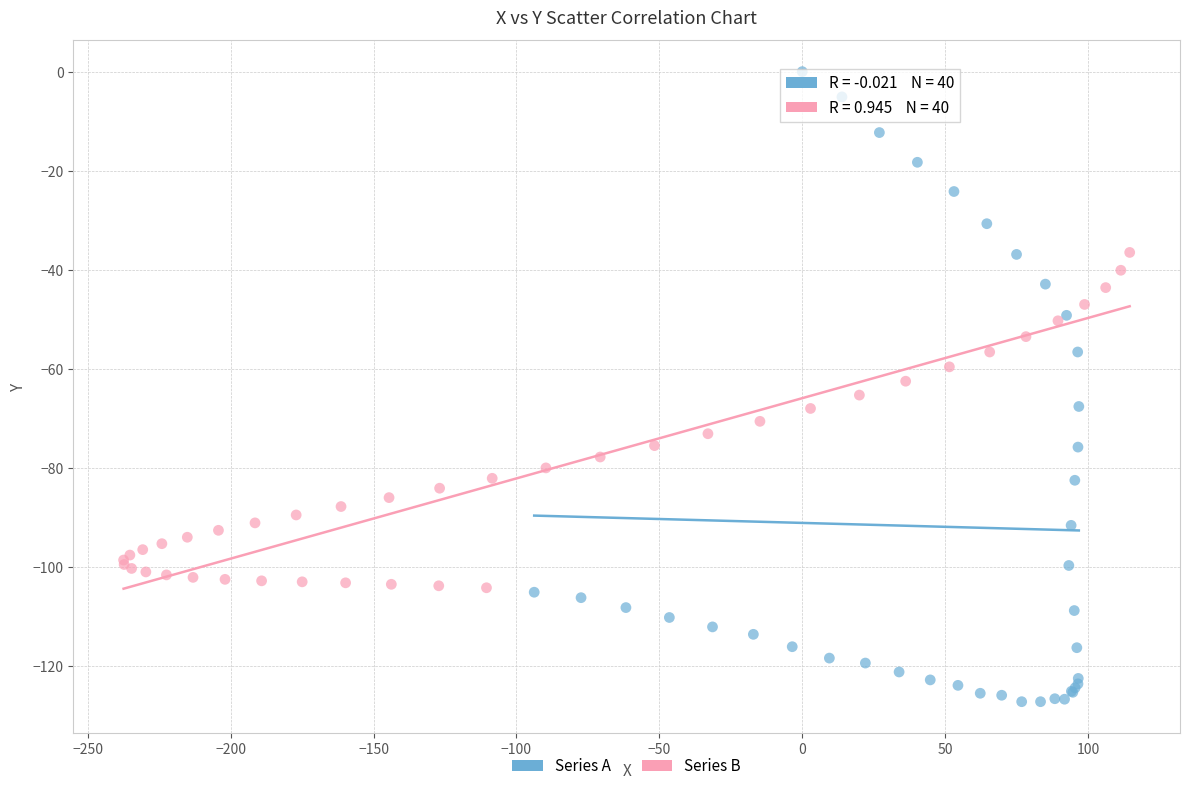

Which series has the largest Y range (max minus min)?

Series A